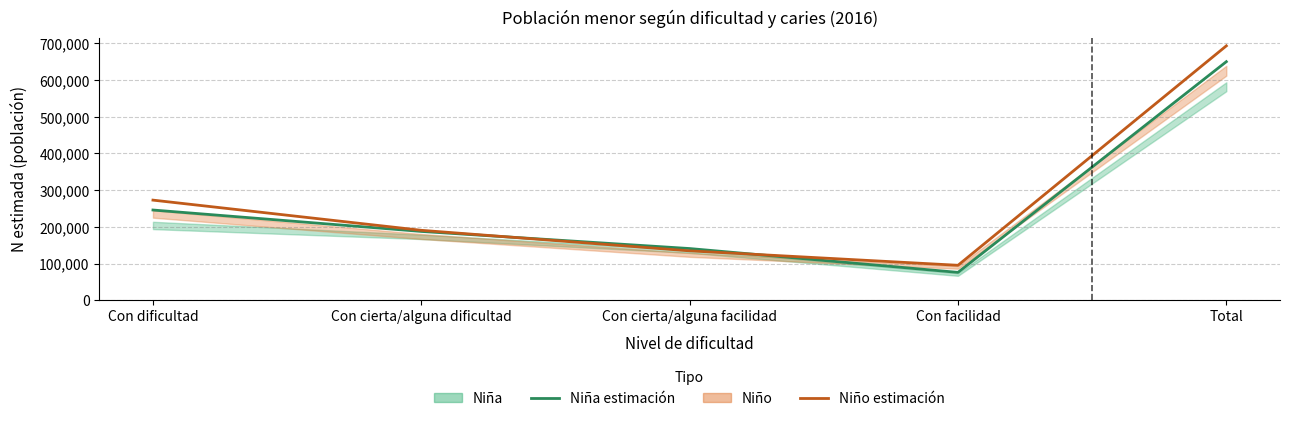

In Niña (estimación), how many points are lower than both neighbors (excluding endpoints)?

1